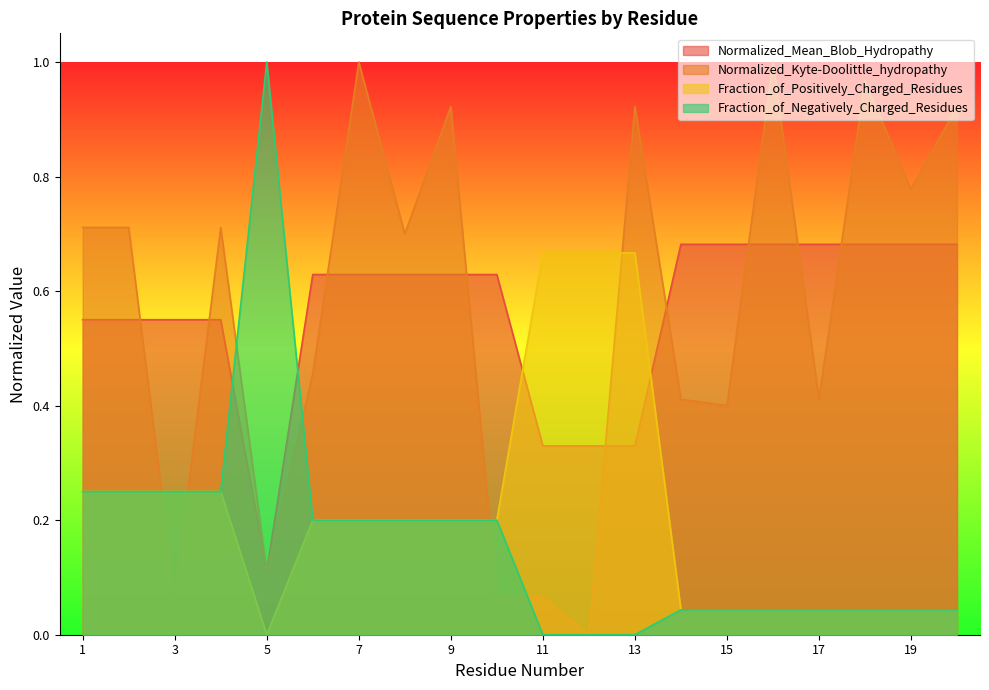

True or false: Fraction_of_Positively_Charged_Residues has more than 0 interior local peaks.

False